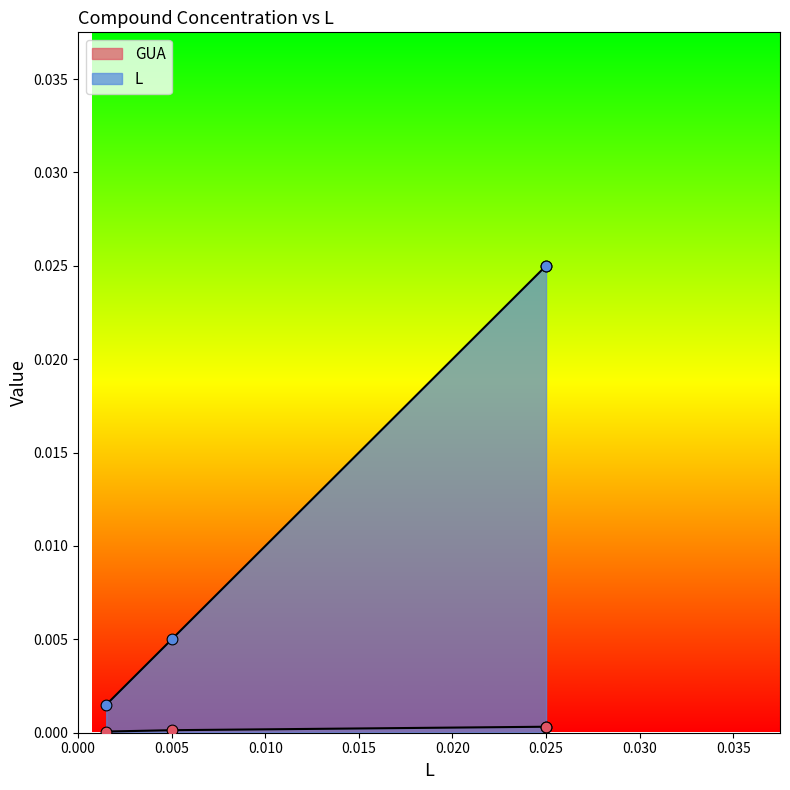

What are all the series names shown in the legend?

GUA, L